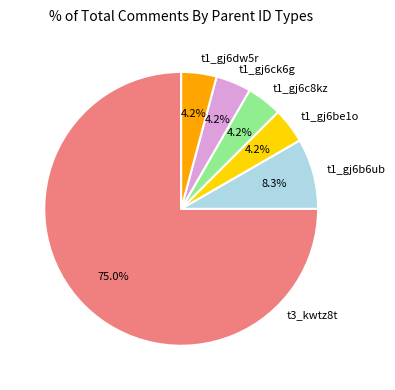

How many slices are in this pie chart?

6